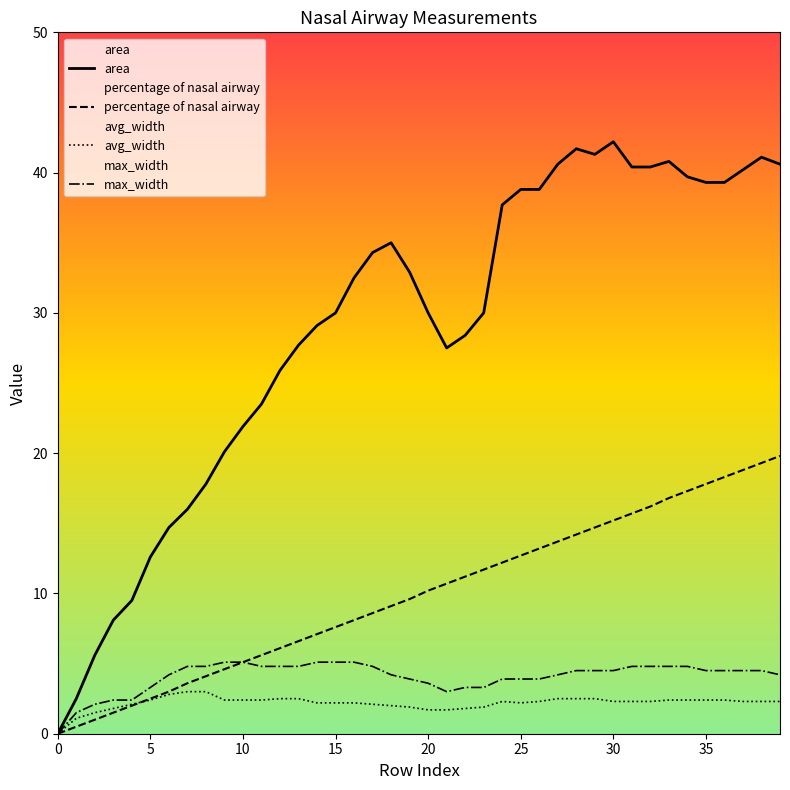

What is the value of the area point at the 25th from the left?

37.7